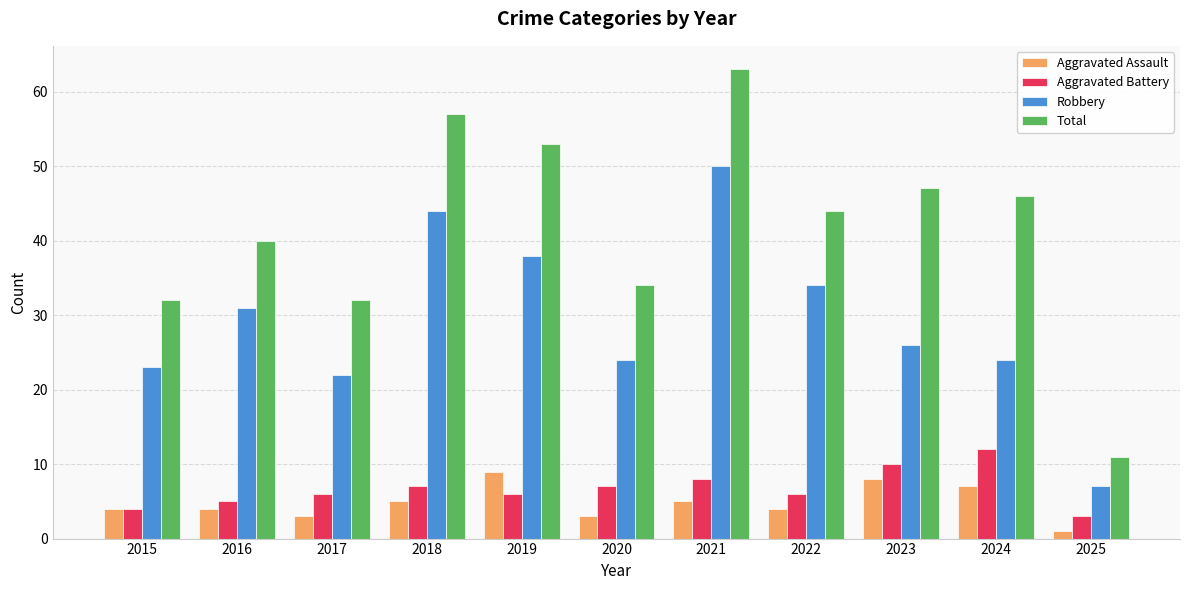

Rank the series by their maximum value, from highest to lowest.

Total, Robbery, Aggravated Battery, Aggravated Assault